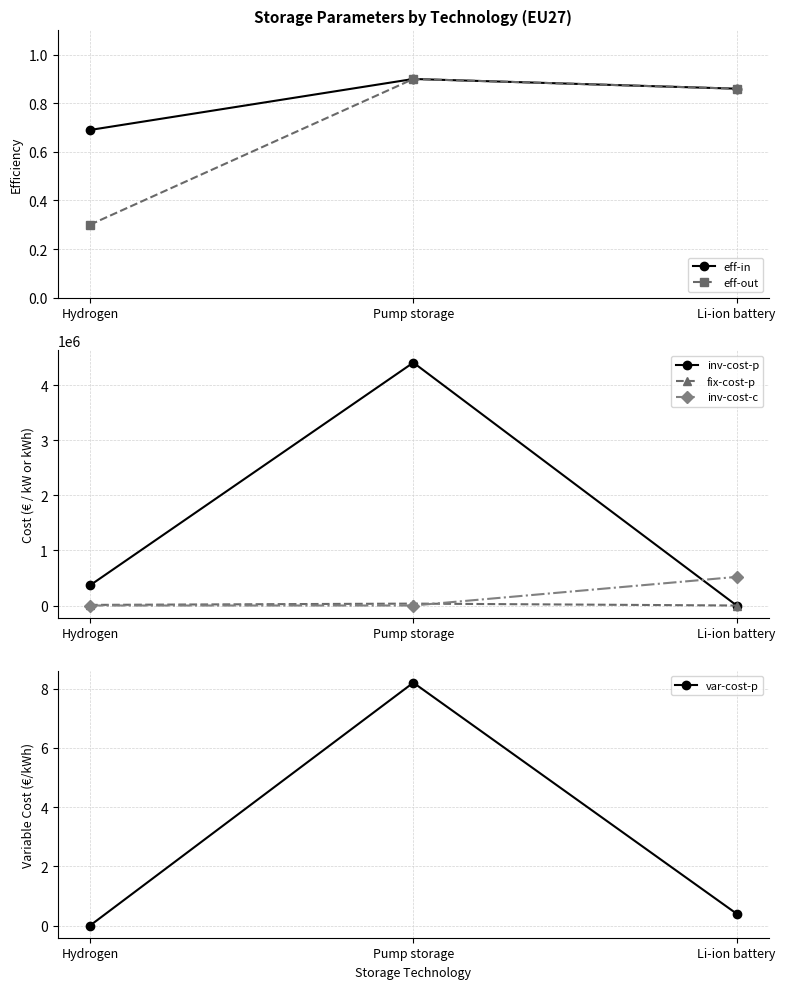

How many lines are shown in the chart?

6